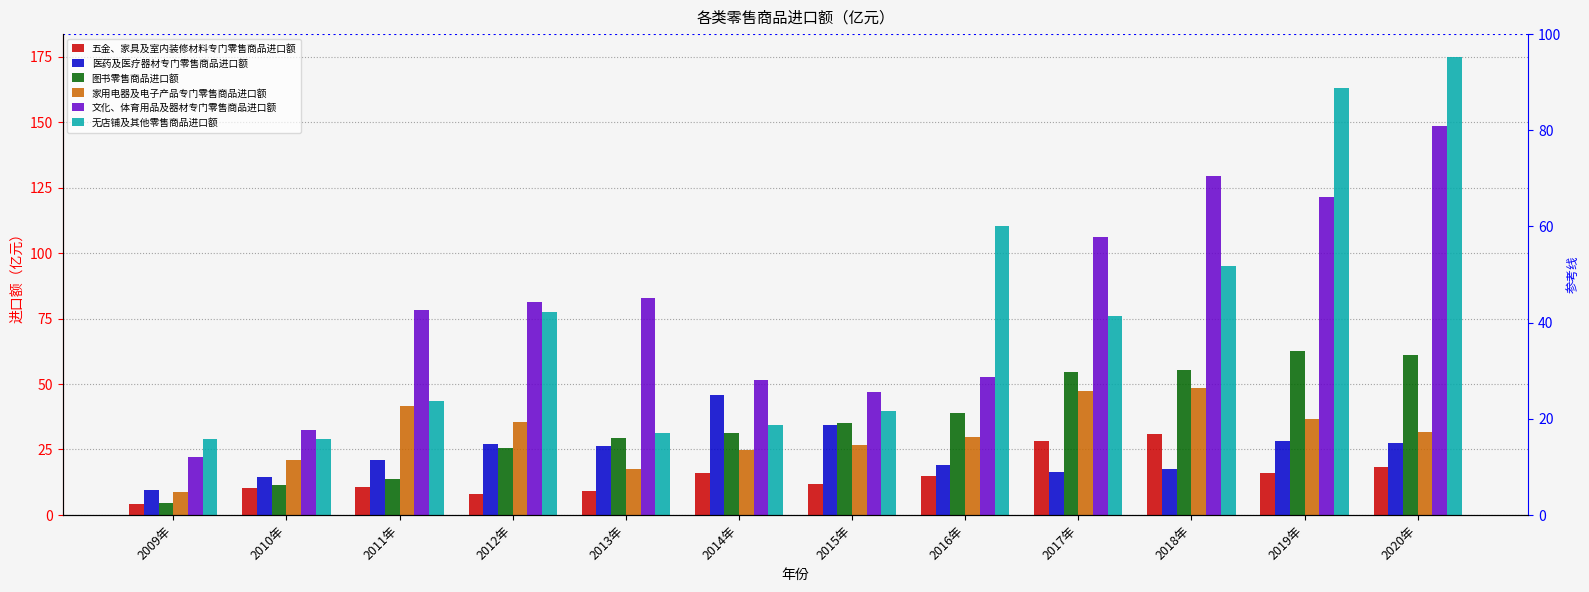

How many distinct data groups are displayed?

6